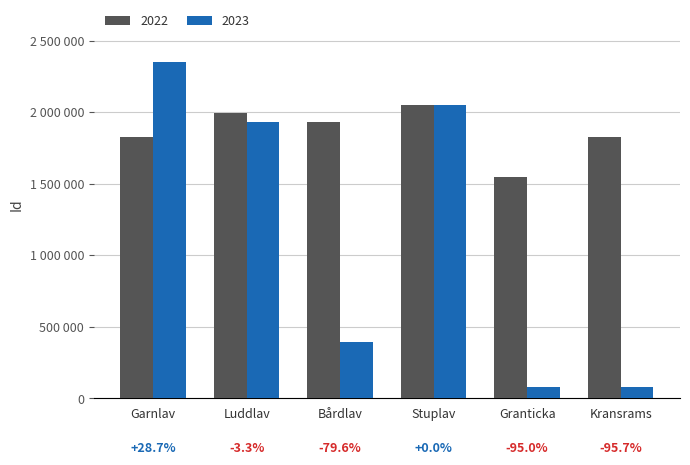

Is it true that 2023 equals 2596215 at Luddlav?

False